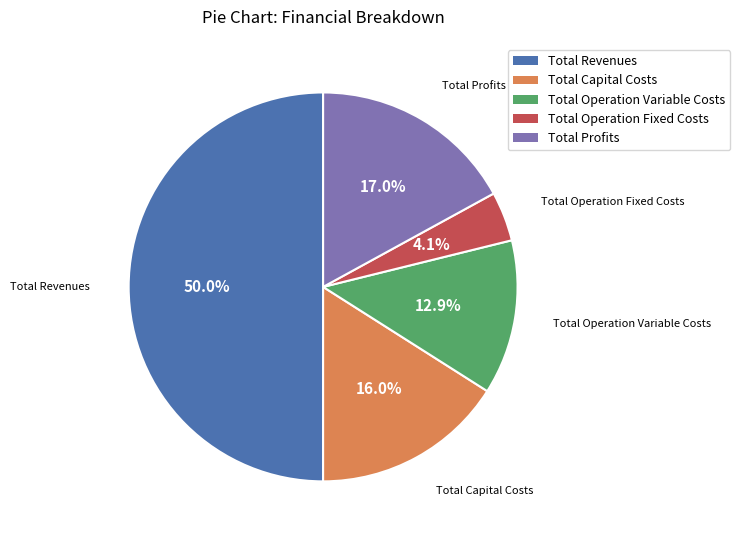

What is the smallest slice in the pie chart?

Total Operation Fixed Costs